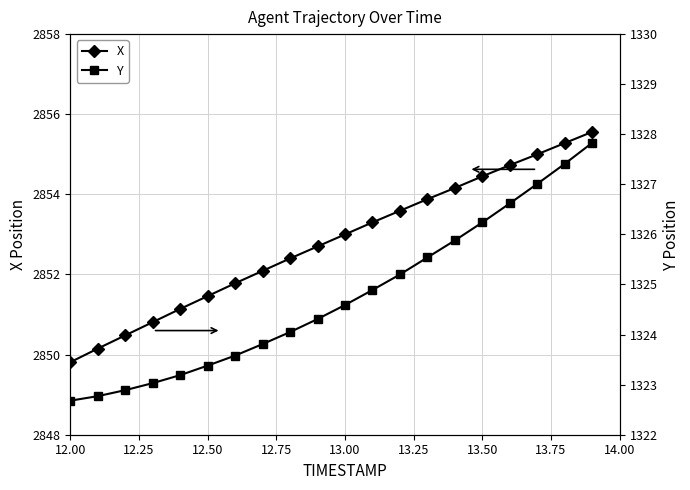

What is the maximum value for X?

2855.6